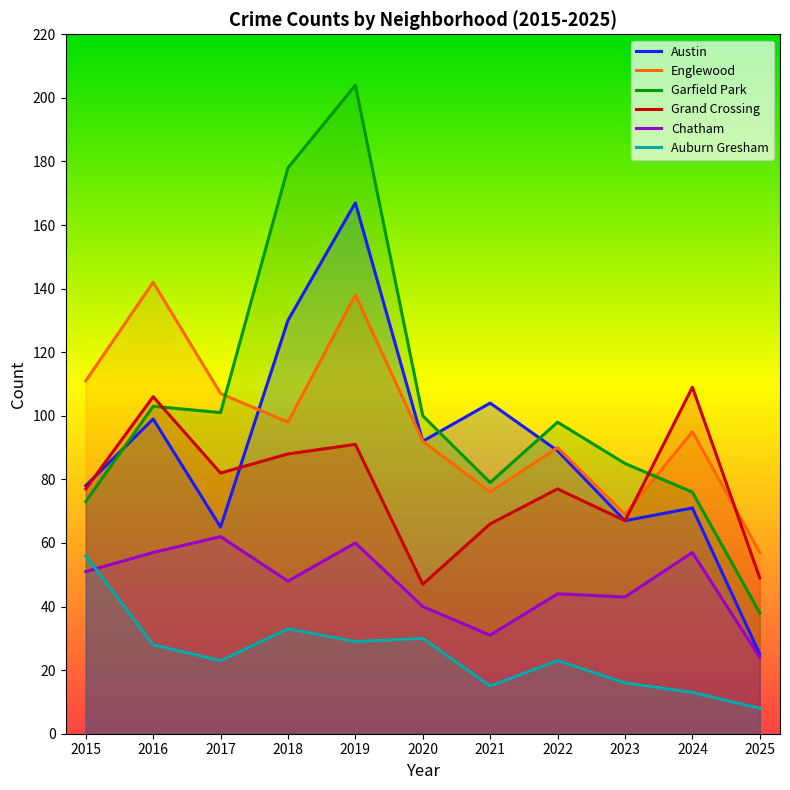

Reading left to right, extract all data points from this chart.

Austin: 2015=78	2016=99	2017=65	2018=130	2019=167	2020=92	2021=104	2022=89	2023=67	2024=71	2025=25
Englewood: 2015=111	2016=142	2017=107	2018=98	2019=138	2020=92	2021=76	2022=90	2023=69	2024=95	2025=57
Garfield Park: 2015=73	2016=103	2017=101	2018=178	2019=204	2020=100	2021=79	2022=98	2023=85	2024=76	2025=38
Grand Crossing: 2015=77	2016=106	2017=82	2018=88	2019=91	2020=47	2021=66	2022=77	2023=67	2024=109	2025=49
Chatham: 2015=51	2016=57	2017=62	2018=48	2019=60	2020=40	2021=31	2022=44	2023=43	2024=57	2025=24
Auburn Gresham: 2015=56	2016=28	2017=23	2018=33	2019=29	2020=30	2021=15	2022=23	2023=16	2024=13	2025=8